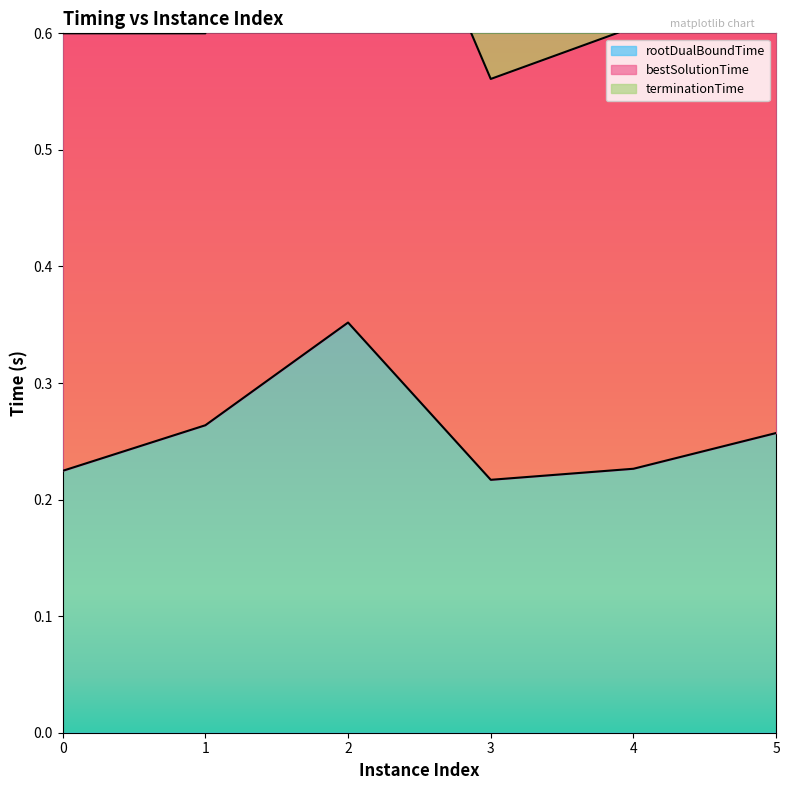

Reading right to left, what are all the values shown in this chart?

rootDualBoundTime: 5=0.3	4=0.2	3=0.2	2=0.4	1=0.3	0=0.2
bestSolutionTime: 5=1.0	4=1.0	3=0.9	2=1.4	1=0.9	0=1.0